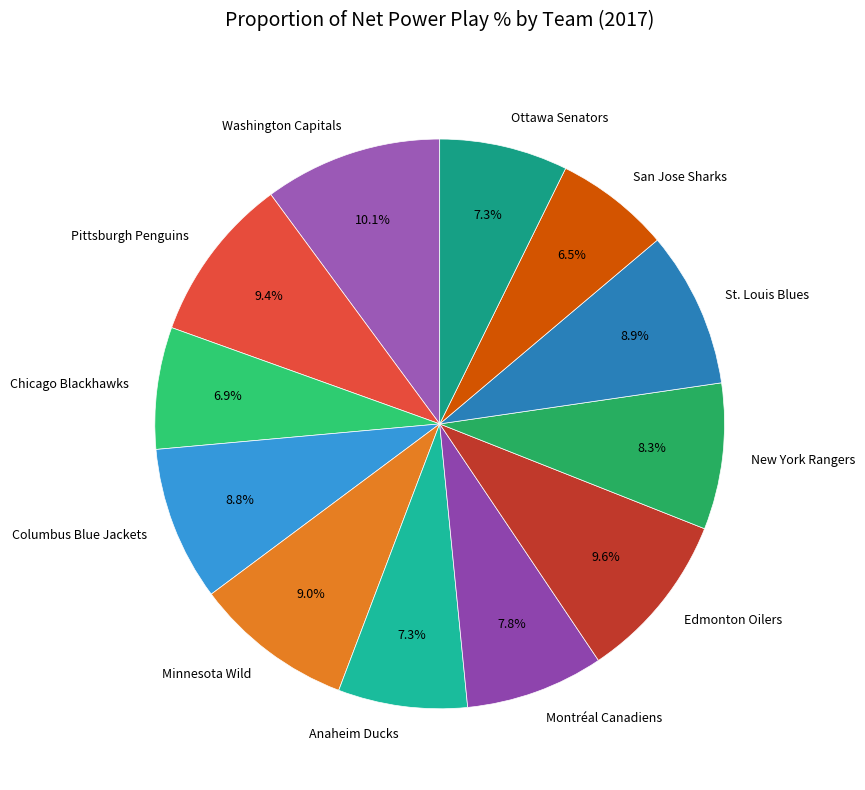

Does any single category account for the majority?

No